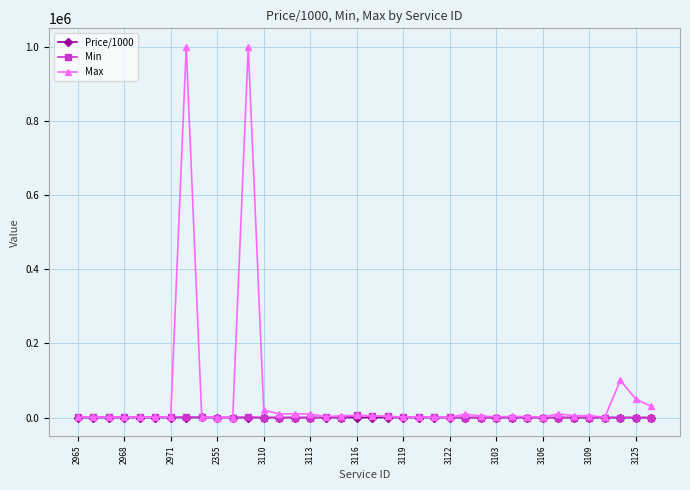

Which series has the widest spread of values?

Max